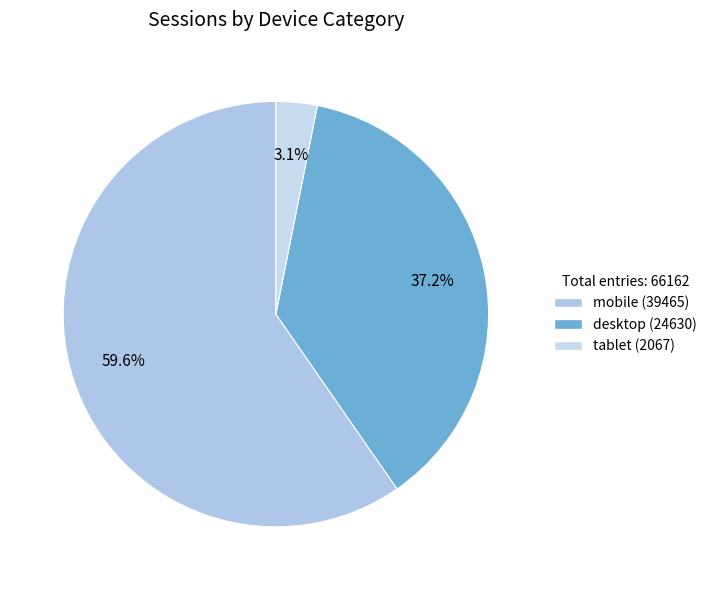

What is the smallest slice in the pie chart?

tablet